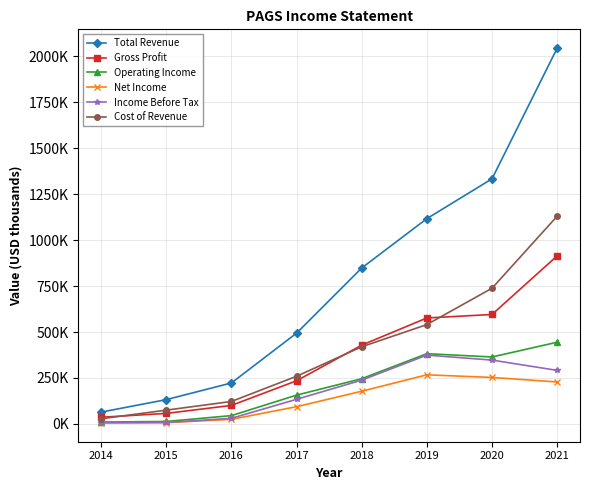

What is the difference between the second highest and minimum values in the Total Revenue series?

1269400